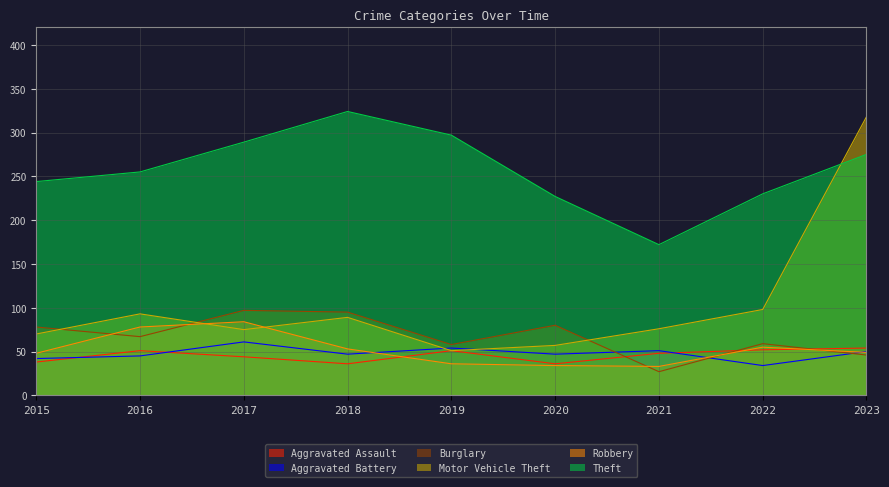

What is the value of the Aggravated Assault point at the 4th from the left?

36